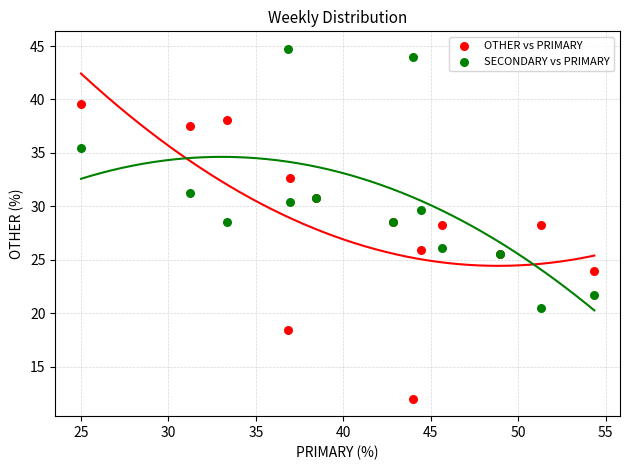

Which series has the largest Y range (max minus min)?

OTHER vs PRIMARY